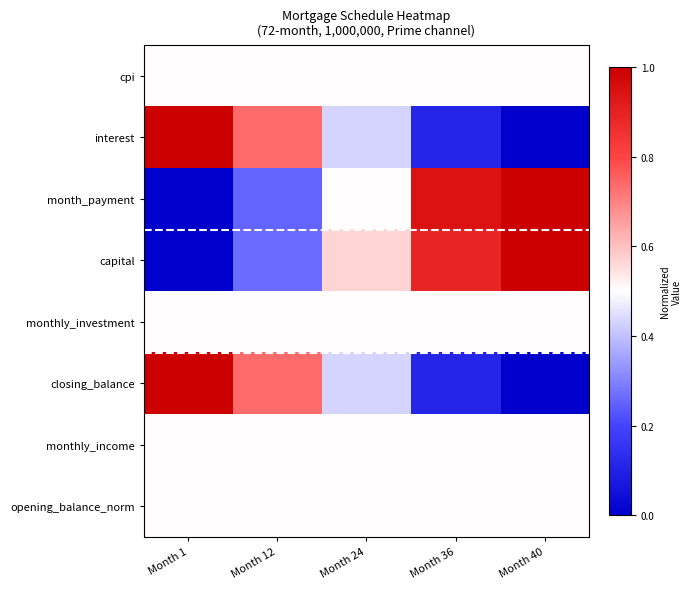

Which has a higher value, Month 24 or Month 12?

Month 24